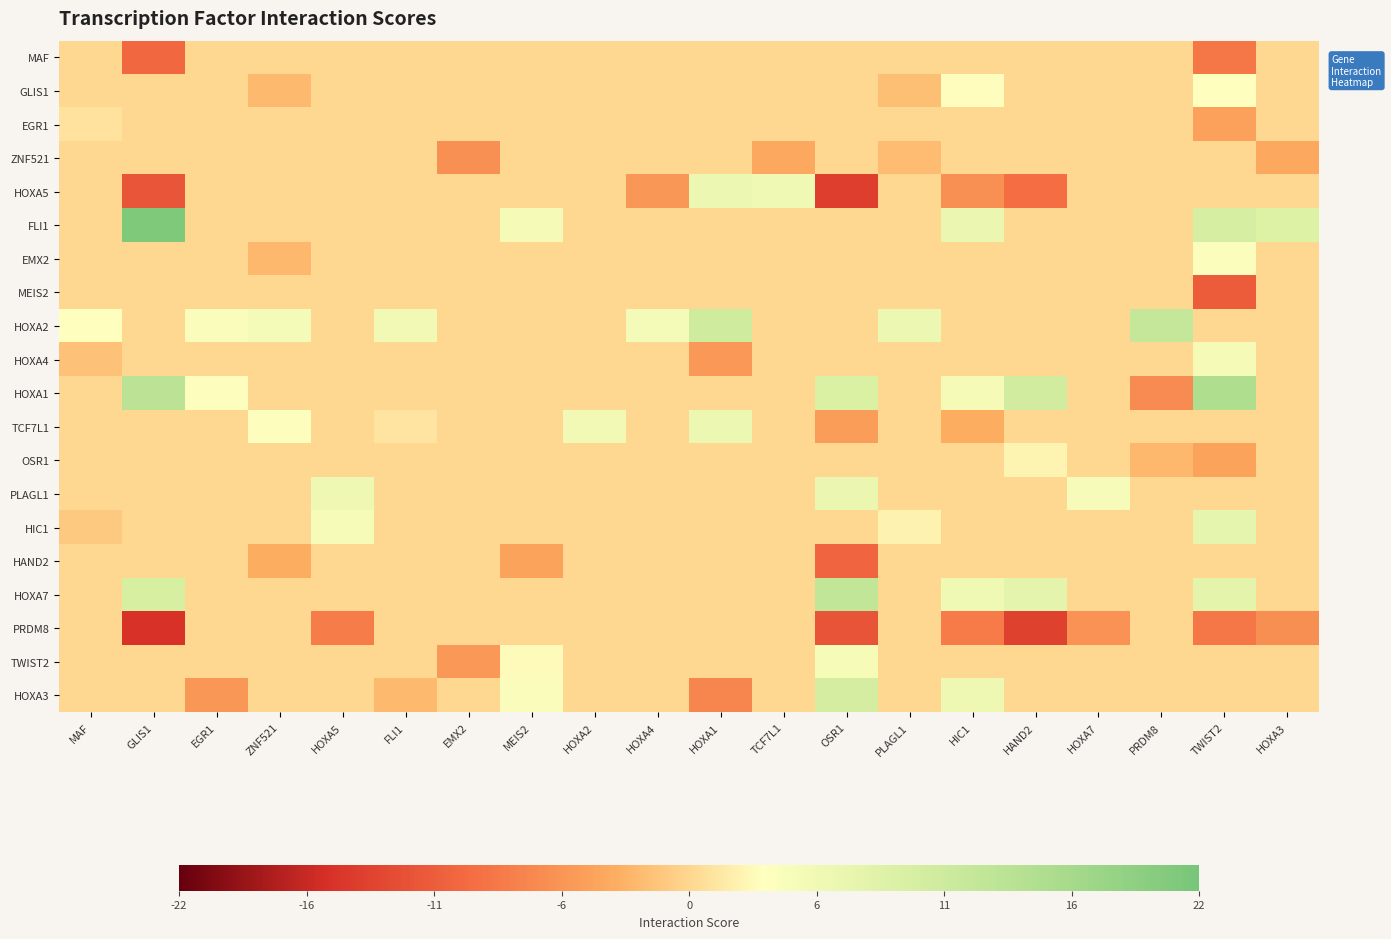

Reading right to left, list all the values displayed in this chart.

MAF: HOXA3=0.0	TWIST2=-8.5	PRDM8=0.0	HOXA7=0.0	HAND2=0.0	HIC1=0.0	PLAGL1=0.0	OSR1=0.0	TCF7L1=0.0	HOXA1=0.0	HOXA4=0.0	HOXA2=0.0	MEIS2=0.0	EMX2=0.0	FLI1=0.0	HOXA5=0.0	ZNF521=0.0	EGR1=0.0	GLIS1=-9.9	MAF=0.0
GLIS1: HOXA3=0.0	TWIST2=3.1	PRDM8=0.0	HOXA7=0.0	HAND2=0.0	HIC1=2.9	PLAGL1=-1.9	OSR1=0.0	TCF7L1=0.0	HOXA1=0.0	HOXA4=0.0	HOXA2=0.0	MEIS2=0.0	EMX2=0.0	FLI1=0.0	HOXA5=0.0	ZNF521=-2.1	EGR1=0.0	GLIS1=0.0	MAF=0.0
EGR1: HOXA3=0.0	TWIST2=-4.5	PRDM8=0.0	HOXA7=0.0	HAND2=0.0	HIC1=0.0	PLAGL1=0.0	OSR1=0.0	TCF7L1=0.0	HOXA1=0.0	HOXA4=0.0	HOXA2=0.0	MEIS2=0.0	EMX2=0.0	FLI1=0.0	HOXA5=0.0	ZNF521=0.0	EGR1=0.0	GLIS1=0.0	MAF=0.9
ZNF521: HOXA3=-3.6	TWIST2=0.0	PRDM8=0.0	HOXA7=0.0	HAND2=0.0	HIC1=0.0	PLAGL1=-2.0	OSR1=0.0	TCF7L1=-3.5	HOXA1=0.0	HOXA4=0.0	HOXA2=0.0	MEIS2=0.0	EMX2=-5.9	FLI1=0.0	HOXA5=0.0	ZNF521=0.0	EGR1=0.0	GLIS1=0.0	MAF=0.0
HOXA5: HOXA3=0.0	TWIST2=0.0	PRDM8=0.0	HOXA7=0.0	HAND2=-9.4	HIC1=-5.9	PLAGL1=0.0	OSR1=-14.2	TCF7L1=5.6	HOXA1=6.1	HOXA4=-5.2	HOXA2=0.0	MEIS2=0.0	EMX2=0.0	FLI1=0.0	HOXA5=0.0	ZNF521=0.0	EGR1=0.0	GLIS1=-11.7	MAF=0.0
FLI1: HOXA3=8.5	TWIST2=10.0	PRDM8=0.0	HOXA7=0.0	HAND2=0.0	HIC1=6.2	PLAGL1=0.0	OSR1=0.0	TCF7L1=0.0	HOXA1=0.0	HOXA4=0.0	HOXA2=0.0	MEIS2=4.6	EMX2=0.0	FLI1=0.0	HOXA5=0.0	ZNF521=0.0	EGR1=0.0	GLIS1=21.1	MAF=0.0
EMX2: HOXA3=0.0	TWIST2=3.8	PRDM8=0.0	HOXA7=0.0	HAND2=0.0	HIC1=0.0	PLAGL1=0.0	OSR1=0.0	TCF7L1=0.0	HOXA1=0.0	HOXA4=0.0	HOXA2=0.0	MEIS2=0.0	EMX2=0.0	FLI1=0.0	HOXA5=0.0	ZNF521=-2.3	EGR1=0.0	GLIS1=0.0	MAF=0.0
MEIS2: HOXA3=0.0	TWIST2=-11.2	PRDM8=0.0	HOXA7=0.0	HAND2=0.0	HIC1=0.0	PLAGL1=0.0	OSR1=0.0	TCF7L1=0.0	HOXA1=0.0	HOXA4=0.0	HOXA2=0.0	MEIS2=0.0	EMX2=0.0	FLI1=0.0	HOXA5=0.0	ZNF521=0.0	EGR1=0.0	GLIS1=0.0	MAF=0.0
HOXA2: HOXA3=0.0	TWIST2=0.0	PRDM8=12.1	HOXA7=0.0	HAND2=0.0	HIC1=0.0	PLAGL1=6.2	OSR1=0.0	TCF7L1=0.0	HOXA1=10.7	HOXA4=5.0	HOXA2=0.0	MEIS2=0.0	EMX2=0.0	FLI1=5.3	HOXA5=0.0	ZNF521=4.9	EGR1=4.0	GLIS1=0.0	MAF=3.2
HOXA4: HOXA3=0.0	TWIST2=4.7	PRDM8=0.0	HOXA7=0.0	HAND2=0.0	HIC1=0.0	PLAGL1=0.0	OSR1=0.0	TCF7L1=0.0	HOXA1=-5.0	HOXA4=0.0	HOXA2=0.0	MEIS2=0.0	EMX2=0.0	FLI1=0.0	HOXA5=0.0	ZNF521=0.0	EGR1=0.0	GLIS1=0.0	MAF=-1.7
HOXA1: HOXA3=0.0	TWIST2=15.2	PRDM8=-6.4	HOXA7=0.0	HAND2=10.3	HIC1=4.7	PLAGL1=0.0	OSR1=9.1	TCF7L1=0.0	HOXA1=0.0	HOXA4=0.0	HOXA2=0.0	MEIS2=0.0	EMX2=0.0	FLI1=0.0	HOXA5=0.0	ZNF521=0.0	EGR1=3.3	GLIS1=13.5	MAF=0.0
TCF7L1: HOXA3=0.0	TWIST2=0.0	PRDM8=0.0	HOXA7=0.0	HAND2=0.0	HIC1=-3.2	PLAGL1=0.0	OSR1=-4.7	TCF7L1=0.0	HOXA1=6.0	HOXA4=0.0	HOXA2=5.2	MEIS2=0.0	EMX2=0.0	FLI1=1.1	HOXA5=0.0	ZNF521=3.3	EGR1=0.0	GLIS1=0.0	MAF=0.0
OSR1: HOXA3=0.0	TWIST2=-4.1	PRDM8=-2.3	HOXA7=0.0	HAND2=2.3	HIC1=0.0	PLAGL1=0.0	OSR1=0.0	TCF7L1=0.0	HOXA1=0.0	HOXA4=0.0	HOXA2=0.0	MEIS2=0.0	EMX2=0.0	FLI1=0.0	HOXA5=0.0	ZNF521=0.0	EGR1=0.0	GLIS1=0.0	MAF=0.0
PLAGL1: HOXA3=0.0	TWIST2=0.0	PRDM8=0.0	HOXA7=4.4	HAND2=0.0	HIC1=0.0	PLAGL1=0.0	OSR1=6.3	TCF7L1=0.0	HOXA1=0.0	HOXA4=0.0	HOXA2=0.0	MEIS2=0.0	EMX2=0.0	FLI1=0.0	HOXA5=5.8	ZNF521=0.0	EGR1=0.0	GLIS1=0.0	MAF=0.0
HIC1: HOXA3=0.0	TWIST2=7.1	PRDM8=0.0	HOXA7=0.0	HAND2=0.0	HIC1=0.0	PLAGL1=2.1	OSR1=0.0	TCF7L1=0.0	HOXA1=0.0	HOXA4=0.0	HOXA2=0.0	MEIS2=0.0	EMX2=0.0	FLI1=0.0	HOXA5=4.6	ZNF521=0.0	EGR1=0.0	GLIS1=0.0	MAF=-1.2
HAND2: HOXA3=0.0	TWIST2=0.0	PRDM8=0.0	HOXA7=0.0	HAND2=0.0	HIC1=0.0	PLAGL1=0.0	OSR1=-10.2	TCF7L1=0.0	HOXA1=0.0	HOXA4=0.0	HOXA2=0.0	MEIS2=-4.2	EMX2=0.0	FLI1=0.0	HOXA5=0.0	ZNF521=-3.2	EGR1=0.0	GLIS1=0.0	MAF=0.0
HOXA7: HOXA3=0.0	TWIST2=7.4	PRDM8=0.0	HOXA7=0.0	HAND2=7.4	HIC1=5.6	PLAGL1=0.0	OSR1=12.7	TCF7L1=0.0	HOXA1=0.0	HOXA4=0.0	HOXA2=0.0	MEIS2=0.0	EMX2=0.0	FLI1=0.0	HOXA5=0.0	ZNF521=0.0	EGR1=0.0	GLIS1=9.6	MAF=0.0
PRDM8: HOXA3=-6.1	TWIST2=-8.3	PRDM8=0.0	HOXA7=-5.7	HAND2=-13.8	HIC1=-8.0	PLAGL1=0.0	OSR1=-12.0	TCF7L1=0.0	HOXA1=0.0	HOXA4=0.0	HOXA2=0.0	MEIS2=0.0	EMX2=0.0	FLI1=0.0	HOXA5=-7.8	ZNF521=0.0	EGR1=0.0	GLIS1=-15.3	MAF=0.0
TWIST2: HOXA3=0.0	TWIST2=0.0	PRDM8=0.0	HOXA7=0.0	HAND2=0.0	HIC1=0.0	PLAGL1=0.0	OSR1=4.5	TCF7L1=0.0	HOXA1=0.0	HOXA4=0.0	HOXA2=0.0	MEIS2=2.9	EMX2=-5.1	FLI1=0.0	HOXA5=0.0	ZNF521=0.0	EGR1=0.0	GLIS1=0.0	MAF=0.0
HOXA3: HOXA3=0.0	TWIST2=0.0	PRDM8=0.0	HOXA7=0.0	HAND2=0.0	HIC1=6.0	PLAGL1=0.0	OSR1=10.1	TCF7L1=0.0	HOXA1=-6.9	HOXA4=0.0	HOXA2=0.0	MEIS2=4.1	EMX2=0.0	FLI1=-2.2	HOXA5=0.0	ZNF521=0.0	EGR1=-5.3	GLIS1=0.0	MAF=0.0